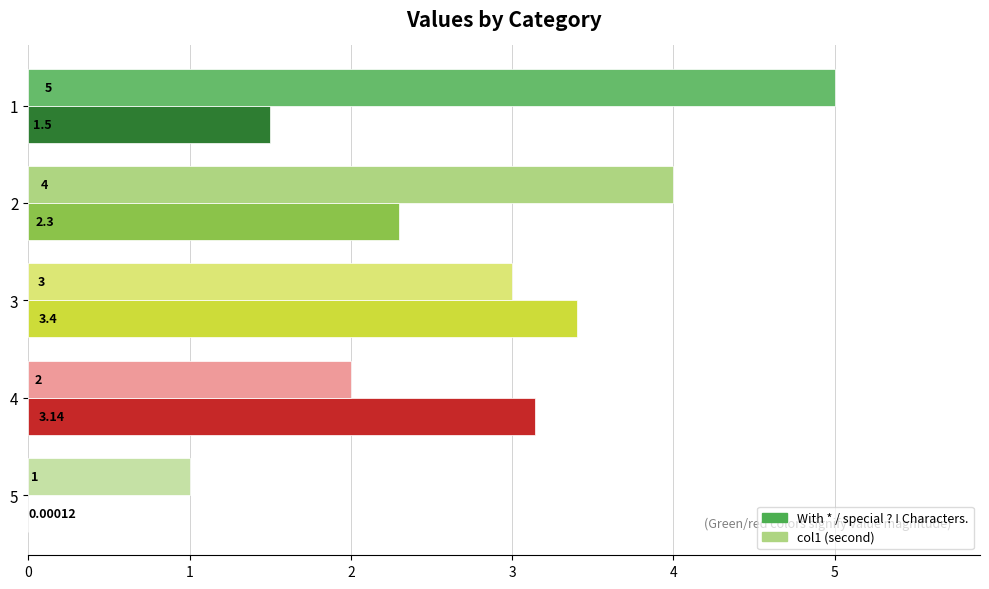

Is the value of With * / special ? ! Characters. at 4 greater than the value of col1 (second) at 3?

Yes